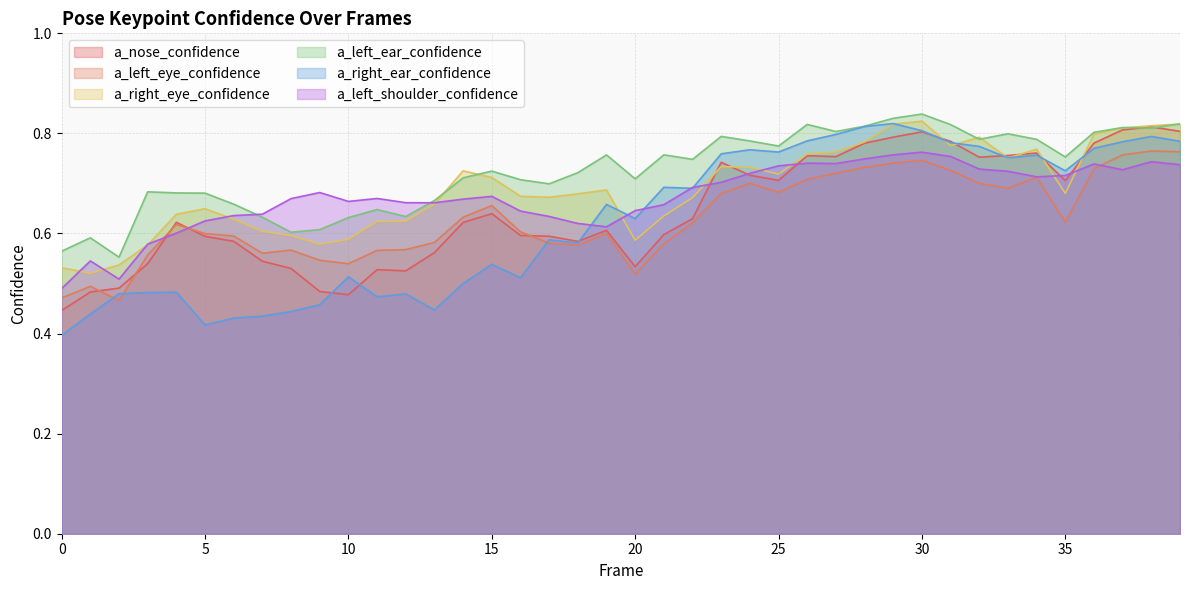

Reading left to right, transcribe all the data shown in this chart.

a_nose_confidence: 0.4	0.5	0.5	0.5	0.6	0.6	0.6	0.5	0.5	0.5	0.5	0.5	0.5	0.6	0.6	0.6	0.6	0.6	0.6	0.6	0.5	0.6	0.6	0.7	0.7	0.7	0.8	0.8	0.8	0.8	0.8	0.8	0.8	0.8	0.8	0.7	0.8	0.8	0.8	0.8
a_left_eye_confidence: 0.5	0.5	0.5	0.6	0.6	0.6	0.6	0.6	0.6	0.5	0.5	0.6	0.6	0.6	0.6	0.7	0.6	0.6	0.6	0.6	0.5	0.6	0.6	0.7	0.7	0.7	0.7	0.7	0.7	0.7	0.7	0.7	0.7	0.7	0.7	0.6	0.7	0.8	0.8	0.8
a_right_eye_confidence: 0.5	0.5	0.5	0.6	0.6	0.6	0.6	0.6	0.6	0.6	0.6	0.6	0.6	0.7	0.7	0.7	0.7	0.7	0.7	0.7	0.6	0.6	0.7	0.7	0.7	0.7	0.8	0.8	0.8	0.8	0.8	0.8	0.8	0.8	0.8	0.7	0.8	0.8	0.8	0.8
a_left_ear_confidence: 0.6	0.6	0.6	0.7	0.7	0.7	0.7	0.6	0.6	0.6	0.6	0.6	0.6	0.7	0.7	0.7	0.7	0.7	0.7	0.8	0.7	0.8	0.7	0.8	0.8	0.8	0.8	0.8	0.8	0.8	0.8	0.8	0.8	0.8	0.8	0.8	0.8	0.8	0.8	0.8
a_right_ear_confidence: 0.4	0.4	0.5	0.5	0.5	0.4	0.4	0.4	0.4	0.5	0.5	0.5	0.5	0.4	0.5	0.5	0.5	0.6	0.6	0.7	0.6	0.7	0.7	0.8	0.8	0.8	0.8	0.8	0.8	0.8	0.8	0.8	0.8	0.8	0.8	0.7	0.8	0.8	0.8	0.8
a_left_shoulder_confidence: 0.5	0.5	0.5	0.6	0.6	0.6	0.6	0.6	0.7	0.7	0.7	0.7	0.7	0.7	0.7	0.7	0.6	0.6	0.6	0.6	0.6	0.7	0.7	0.7	0.7	0.7	0.7	0.7	0.7	0.8	0.8	0.8	0.7	0.7	0.7	0.7	0.7	0.7	0.7	0.7